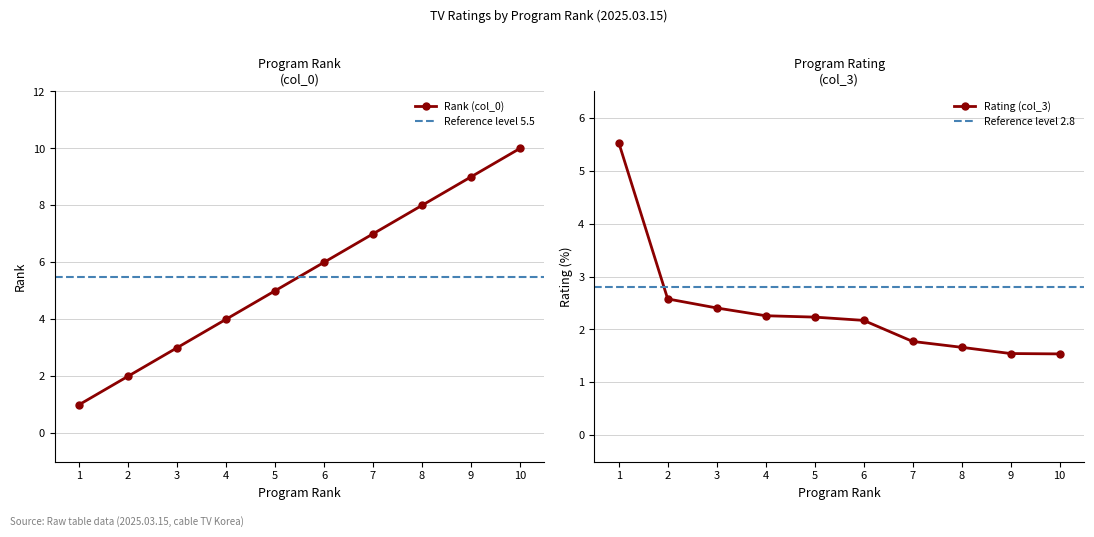

List the series in order of their overall mean, highest first.

Rank (col_0), Rating (col_3)